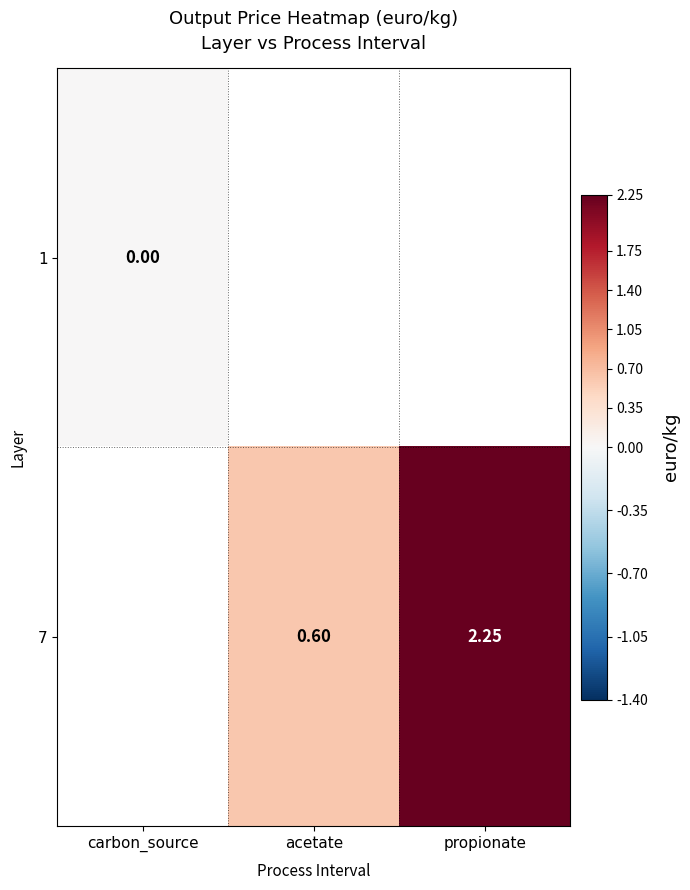

Is the value of 7 at propionate greater than the value of 1 at carbon_source?

Yes